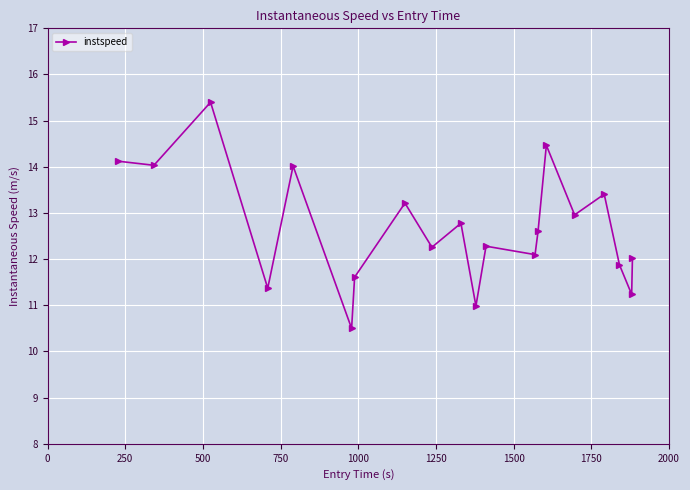

What is the average value?

12.7